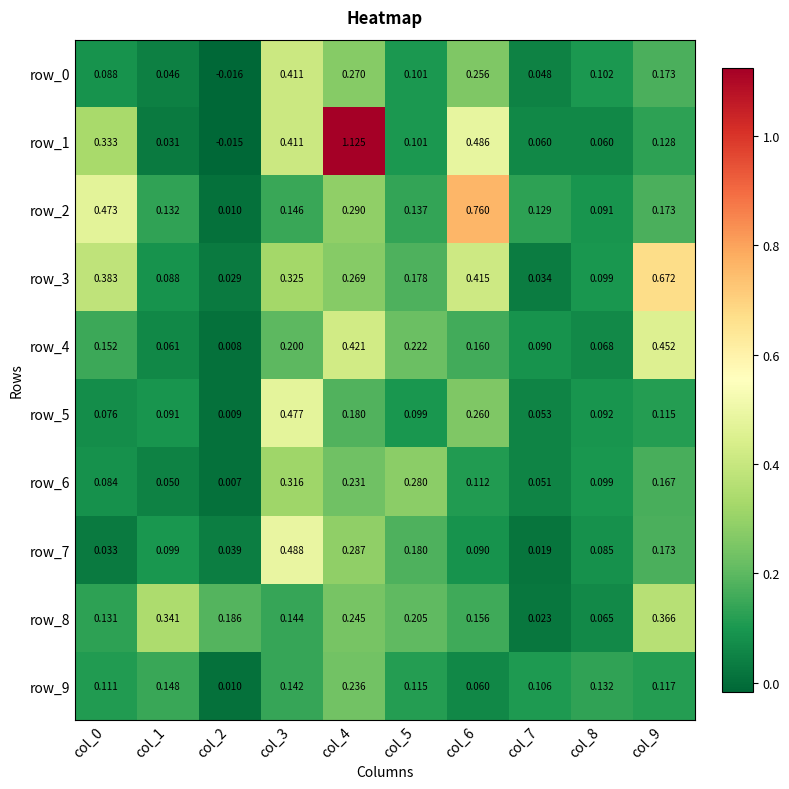

At which label is row_7 closest to 0?

col_7